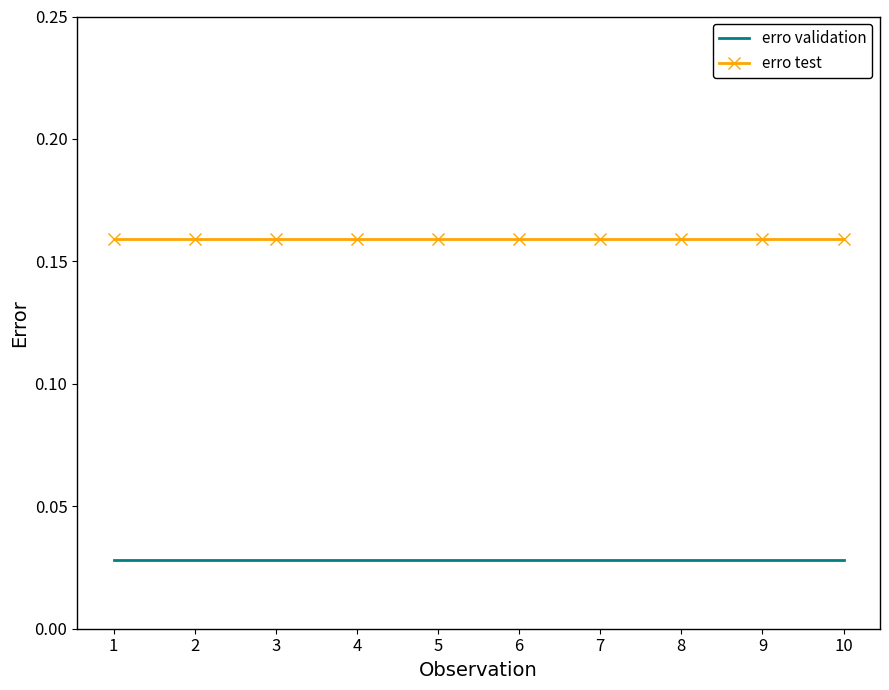

Rank the series by their maximum value, from lowest to highest.

erro validation, erro test